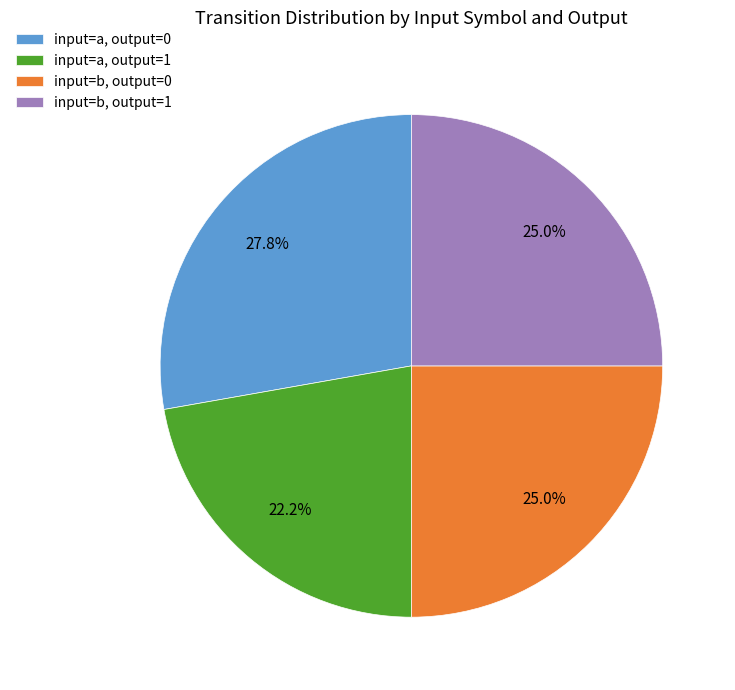

Is there a majority slice in this chart?

No